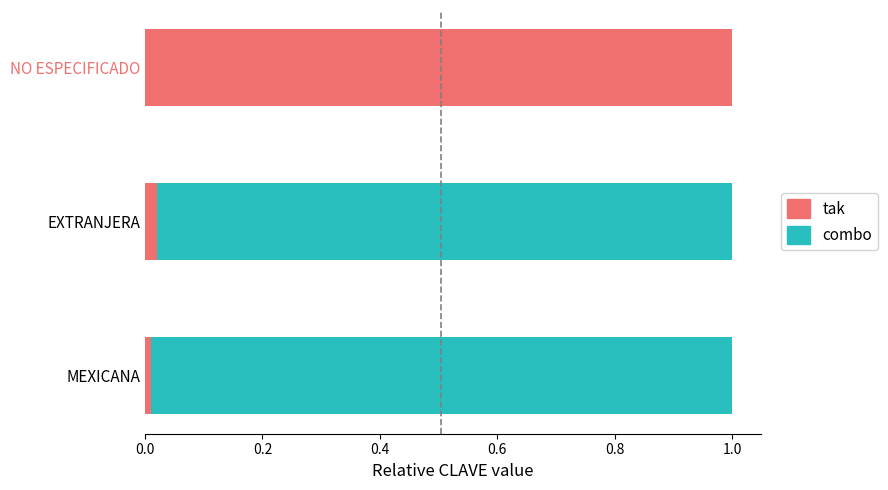

Which category has the highest value in the tak series?

NO ESPECIFICADO